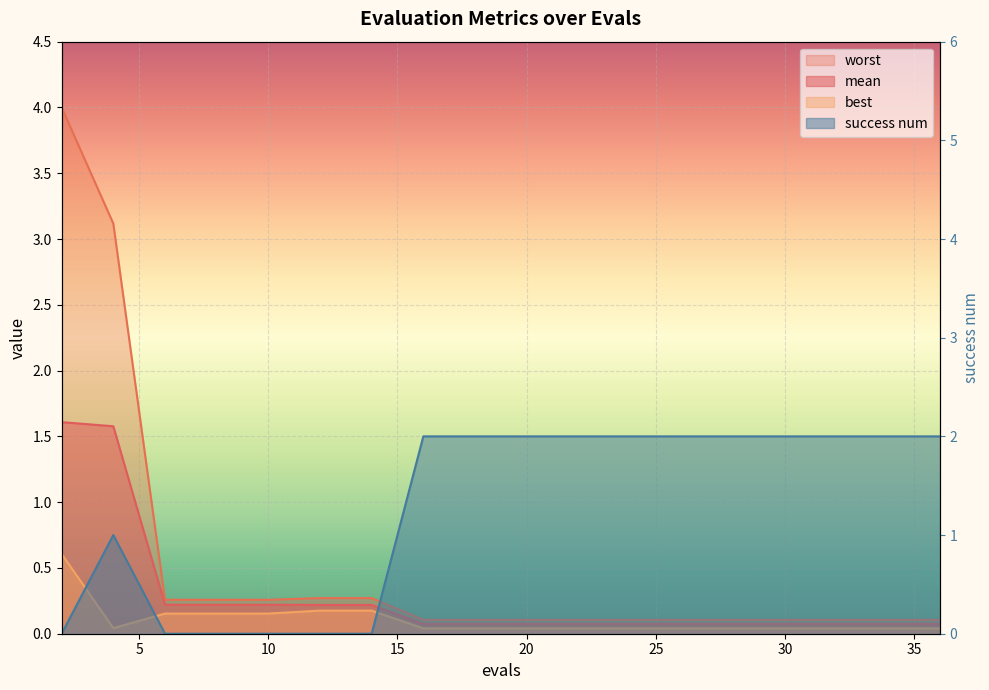

Between which two adjacent categories do worst and success num first intersect?

14 and 16